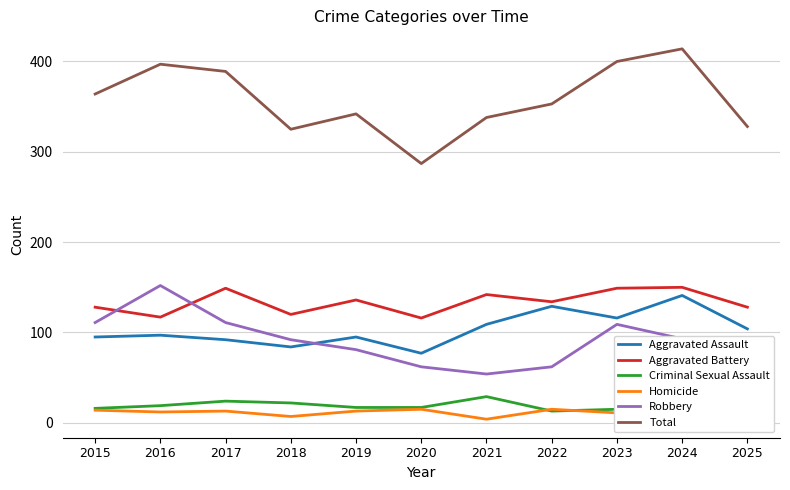

The Total series shows 364 at 2015. True or false?

True